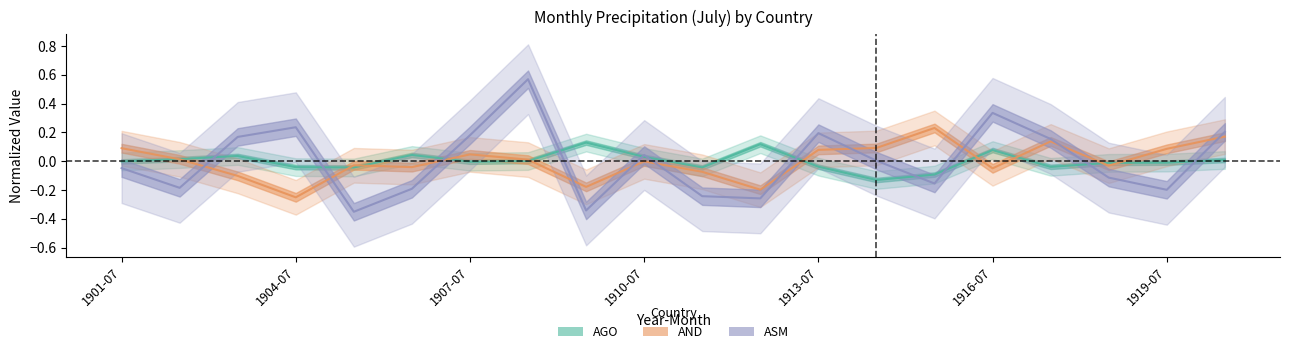

True or false: AGO center has more than 2 interior local peaks.

True